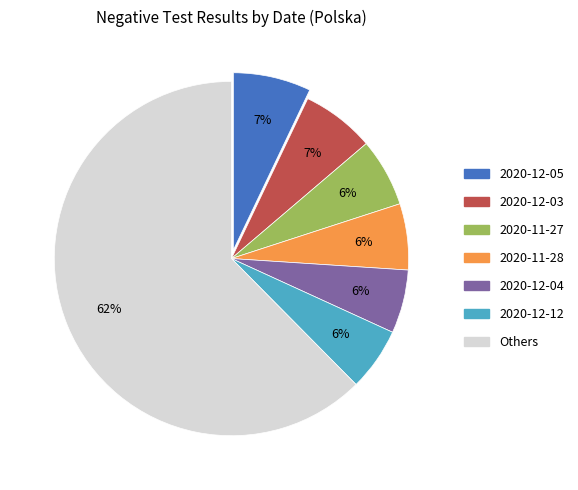

Count the number of slices in the pie.

7